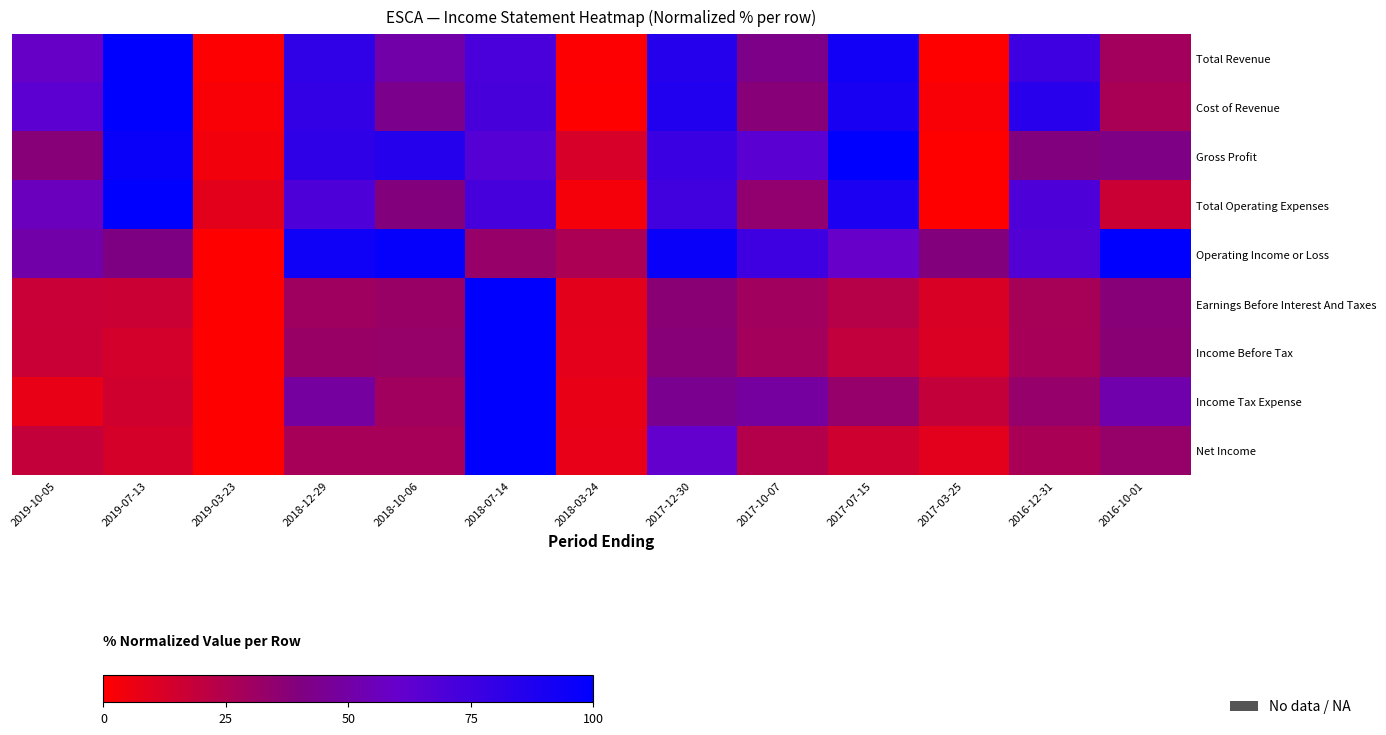

At how many categories does at least one series exceed 88?

7